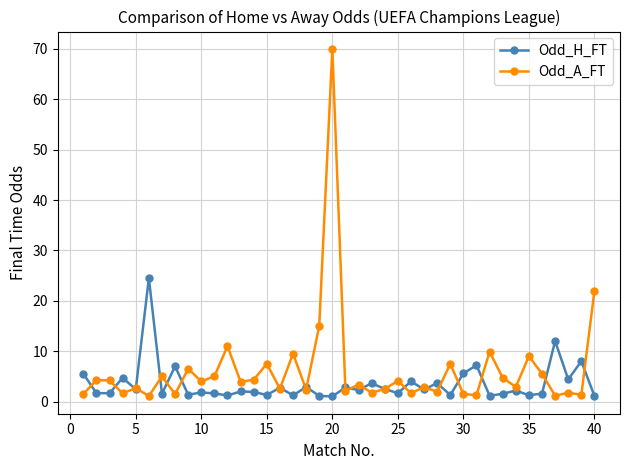

True or false: Odd_H_FT has more than 1 interior local peaks.

True